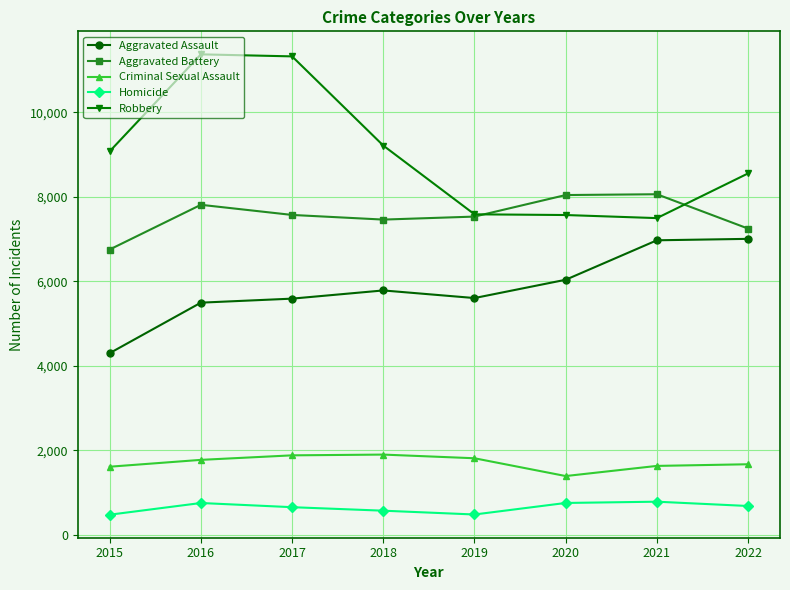

True or false: Criminal Sexual Assault and Aggravated Battery cross at least once.

False